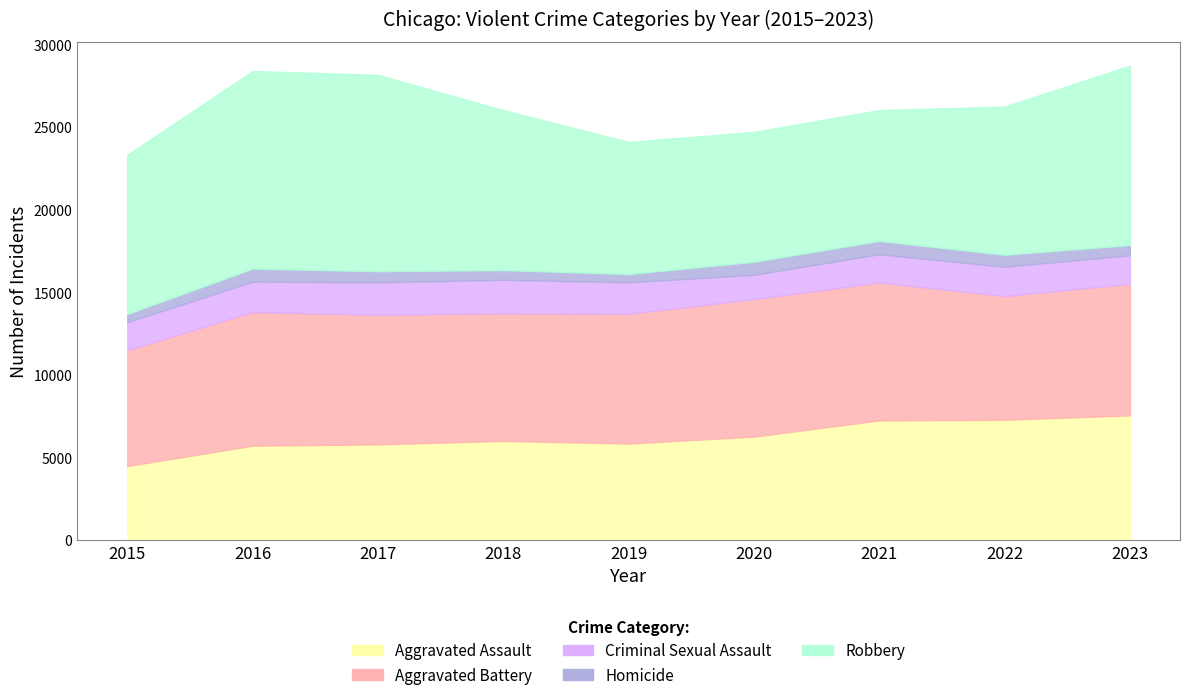

Which category has the highest value across all series?

2016